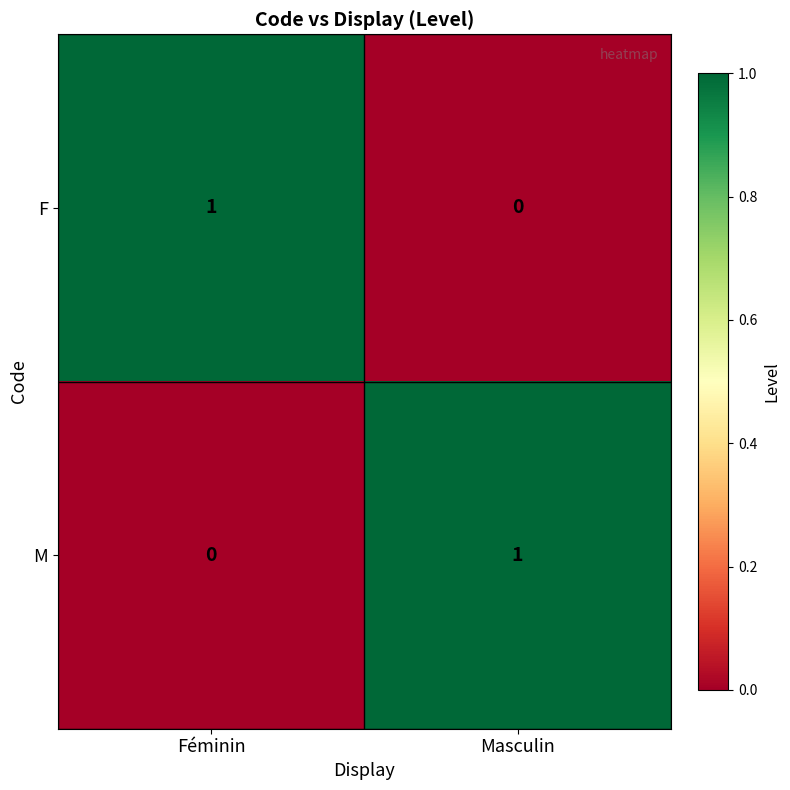

True or false: M has a value of 0 at Féminin.

True